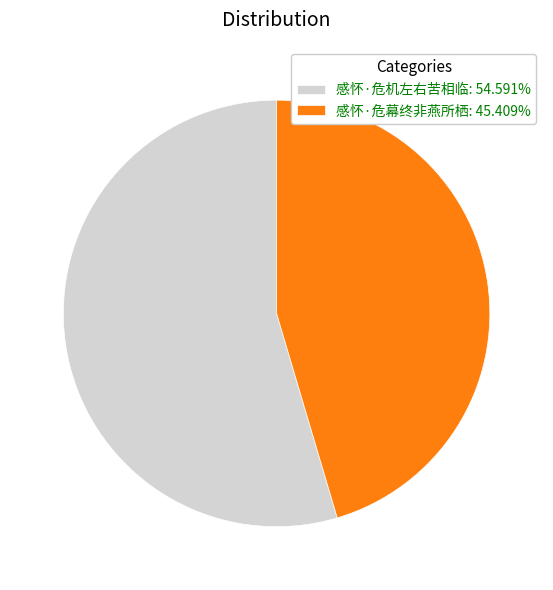

Combined, do 感怀·危机左右苦相临 and 感怀·危幕终非燕所栖 account for over 50%?

Yes